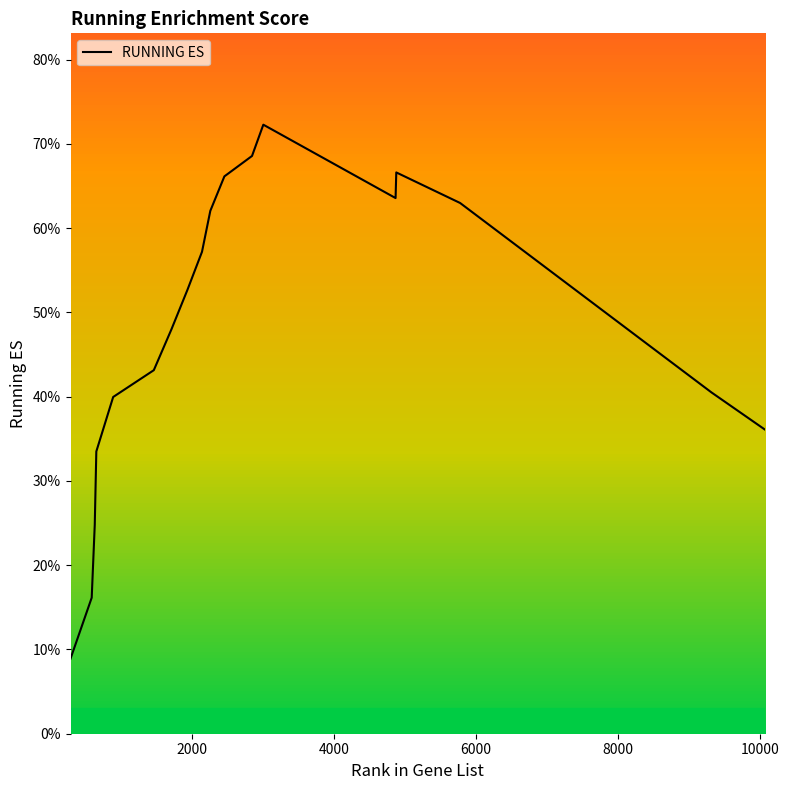

Which label corresponds to the largest value in the chart?

3009